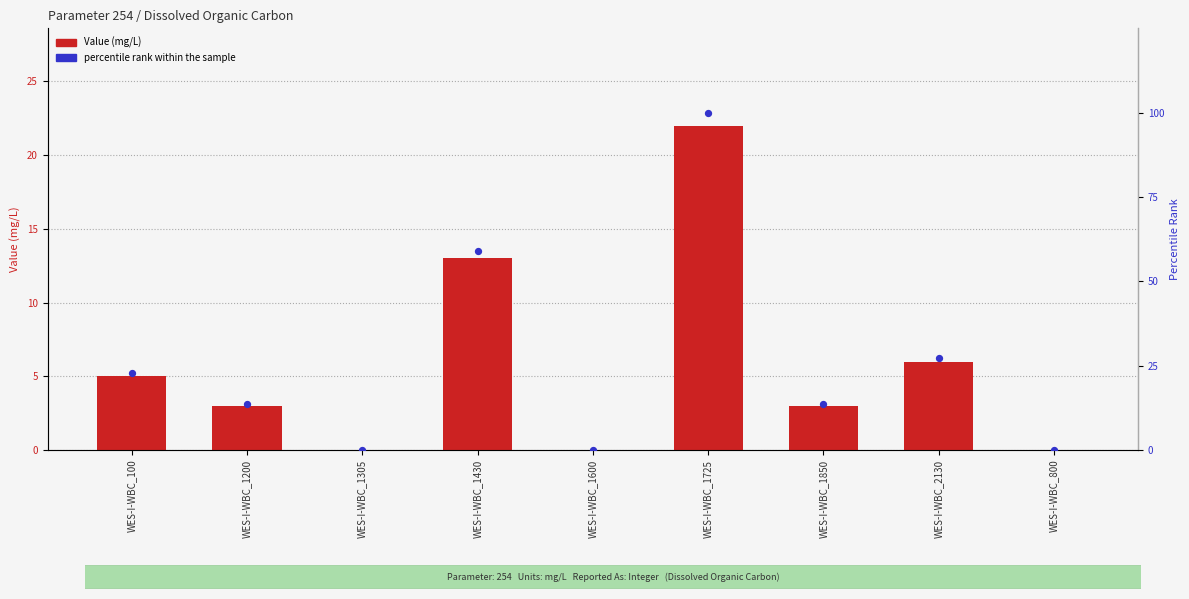

Which series contains the highest Y value?

percentile rank within the sample